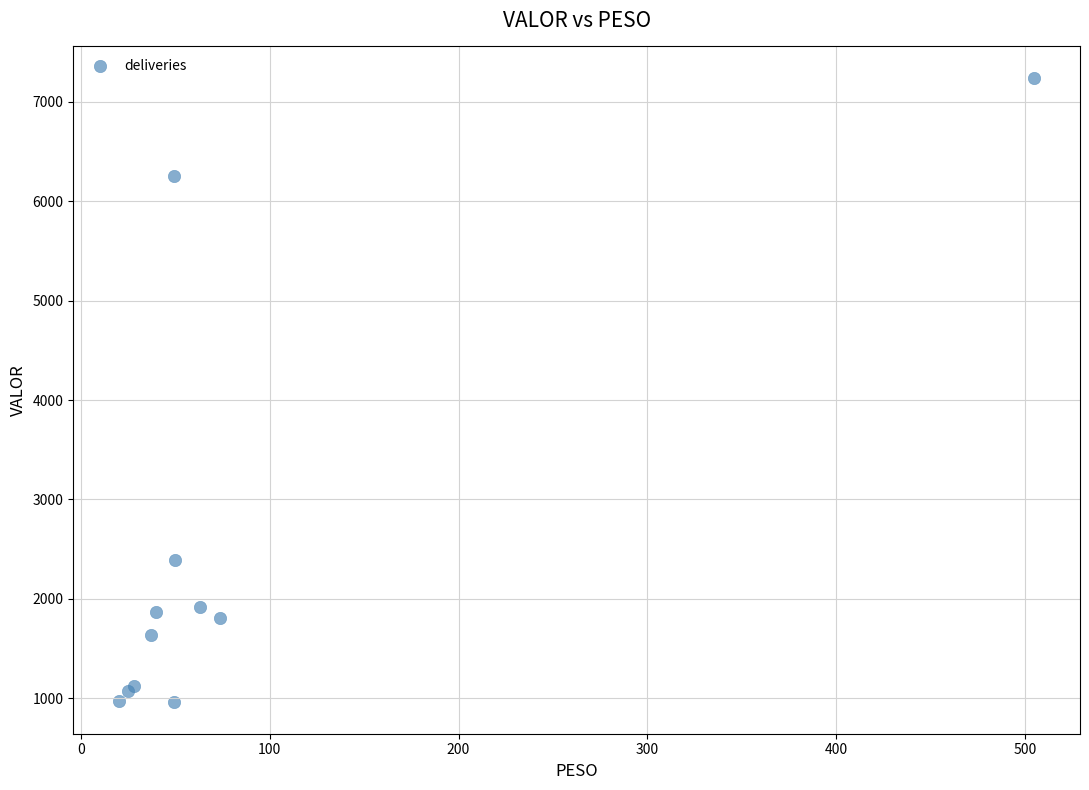

What Y value in the scatter plot is closest to 4100?

2393.3